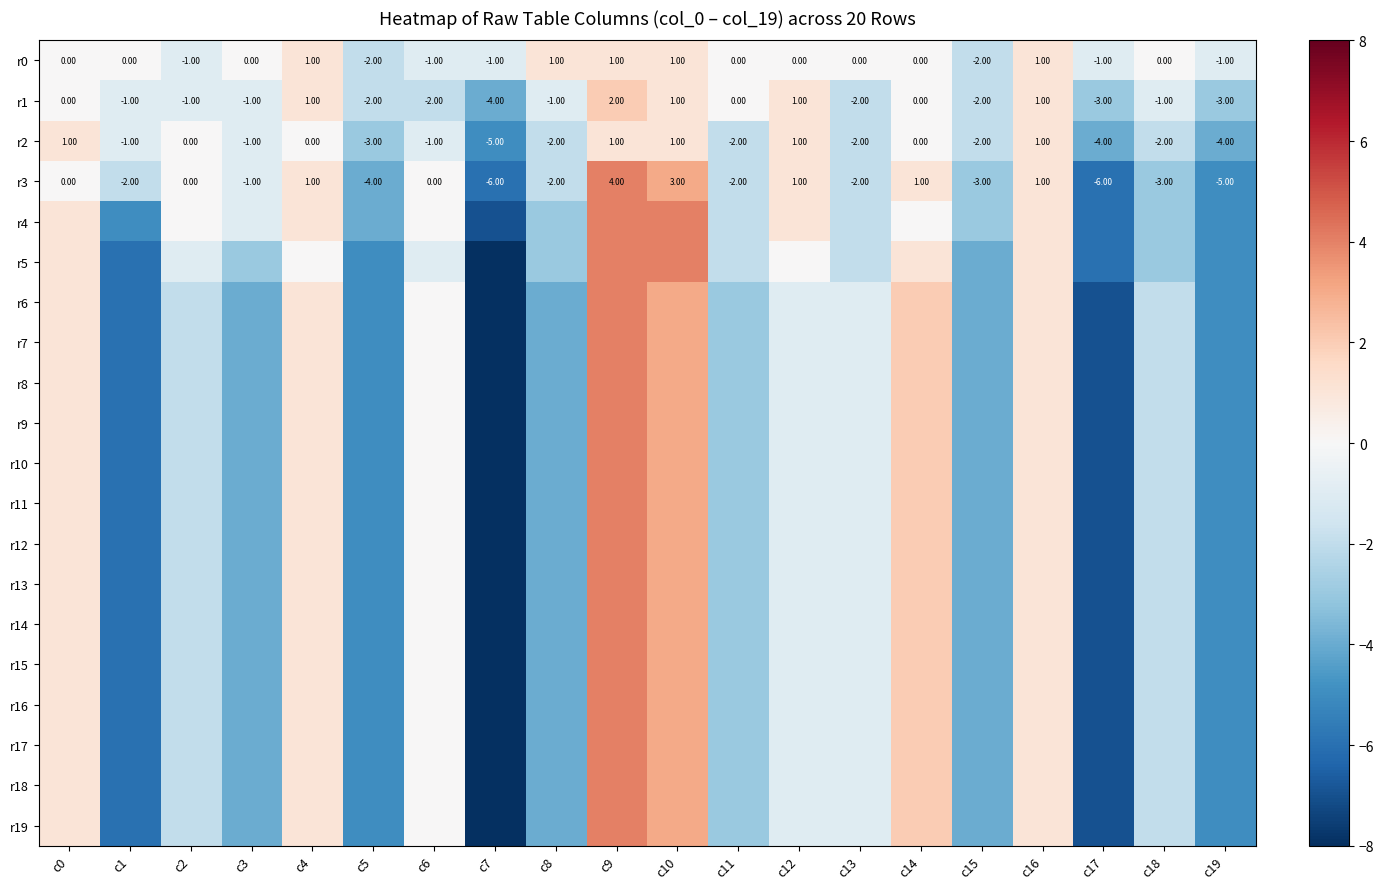

At how many categories does at least one series exceed -7?

20